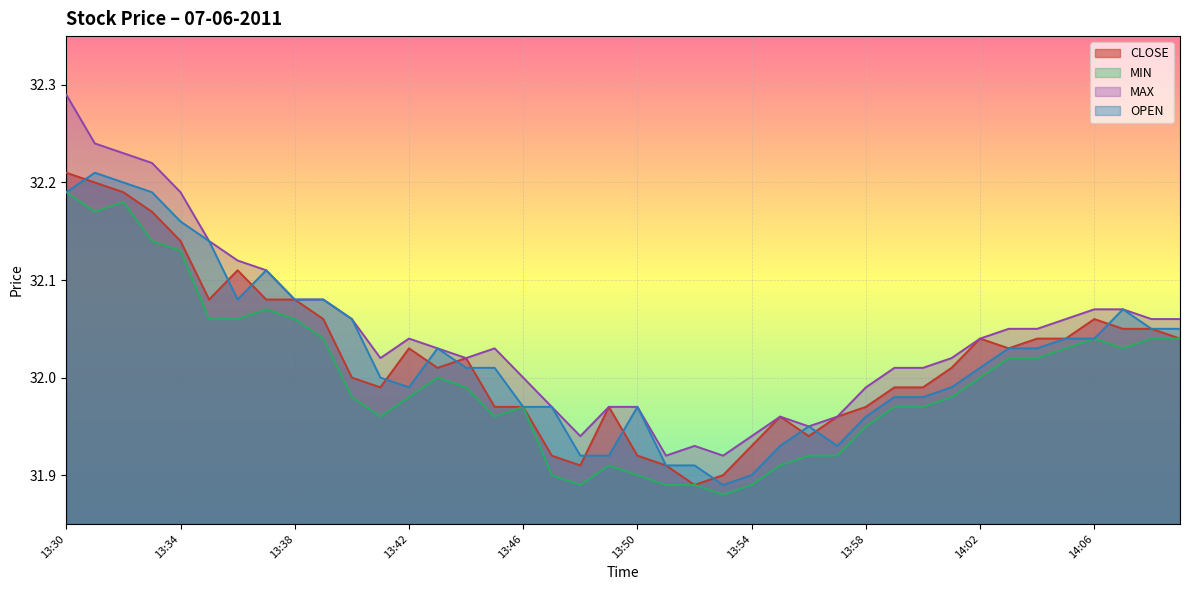

Does the chart display data point markers on the line(s)?

No